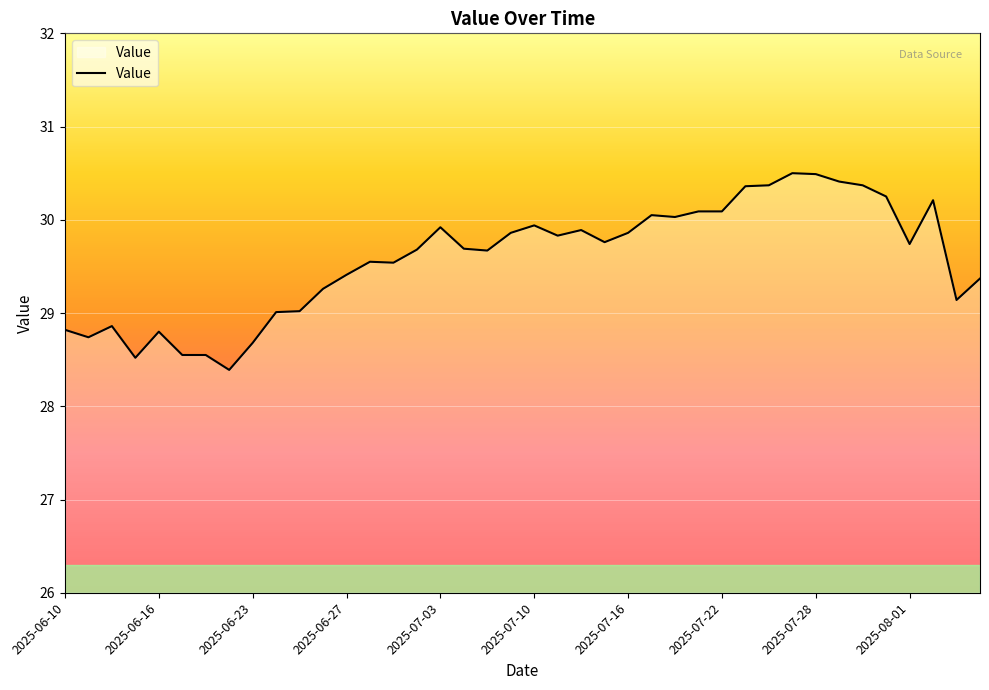

What is the maximum value shown in the chart?

30.5